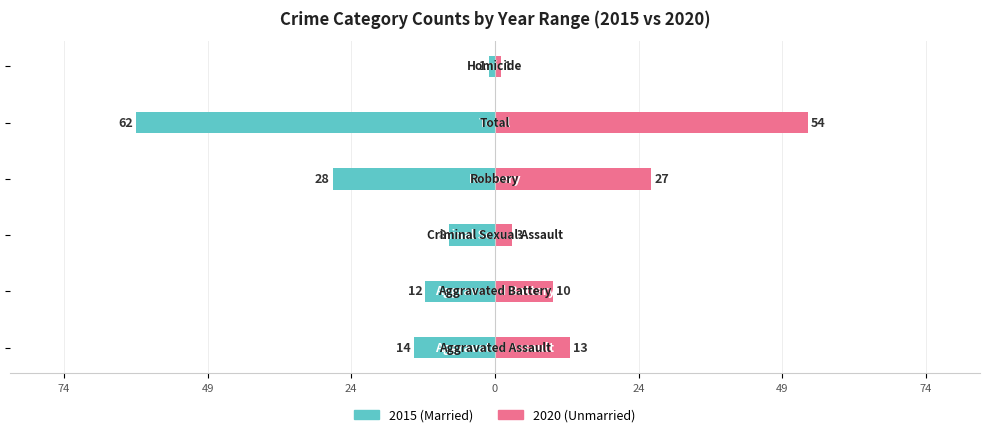

The value of Unmarried at 0 is 7. True or false?

False